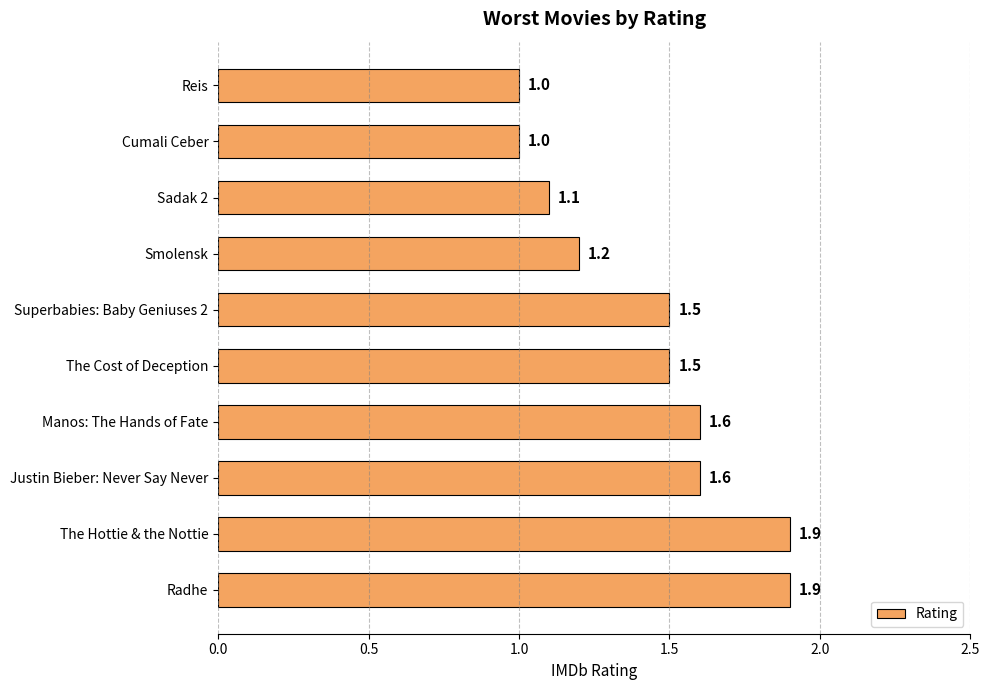

Reading top to bottom, extract all data points from this chart.

1.0	1.0	1.1	1.2	1.5	1.5	1.6	1.6	1.9	1.9